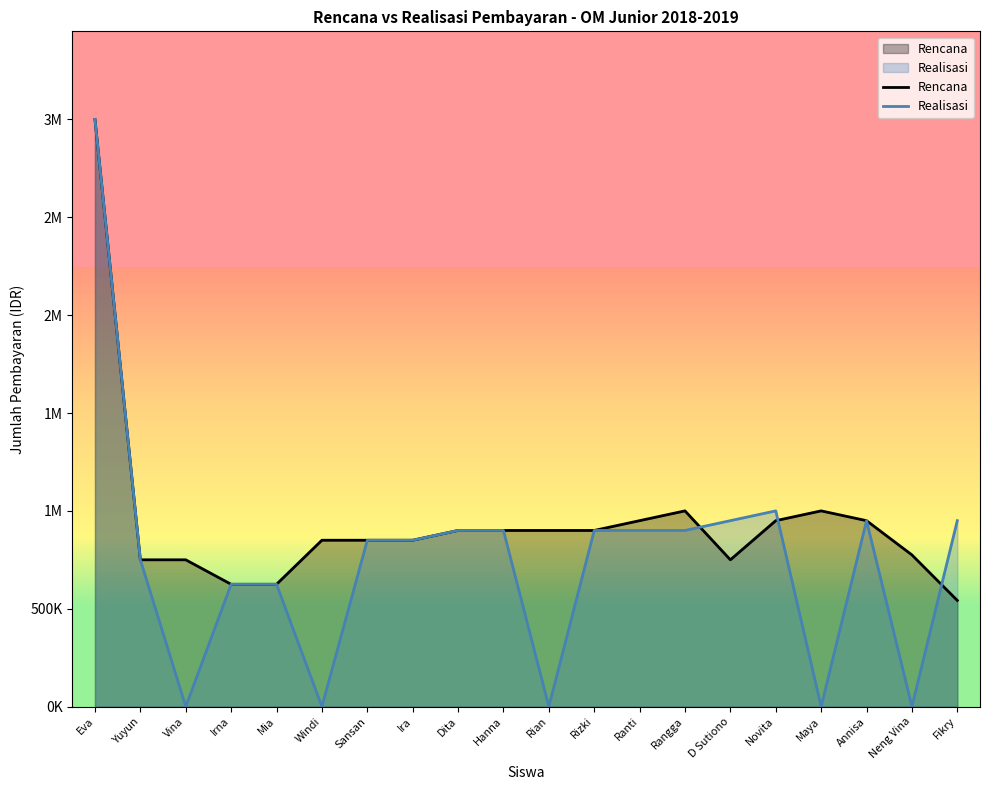

What is the difference between the maximum and minimum values?

2457500